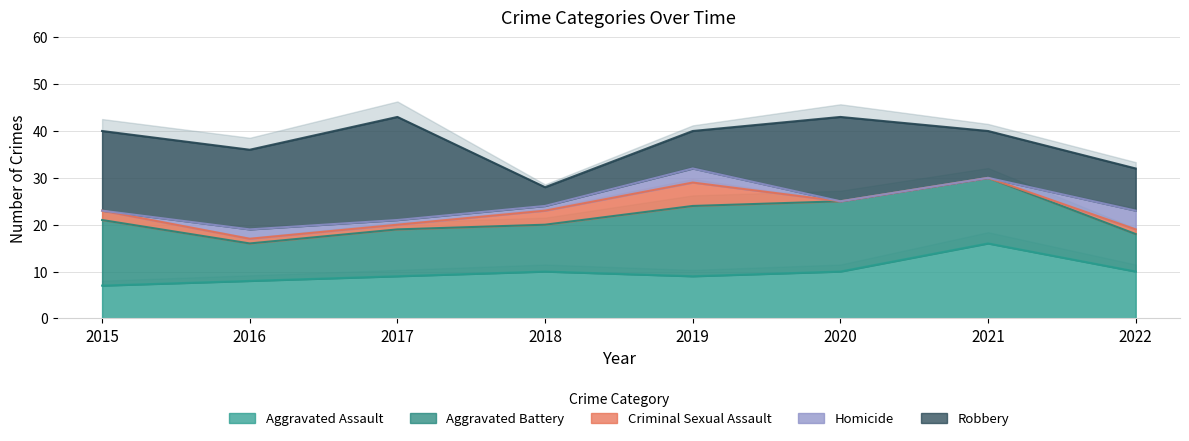

True or false: Homicide and Aggravated Assault intersect in this chart.

False